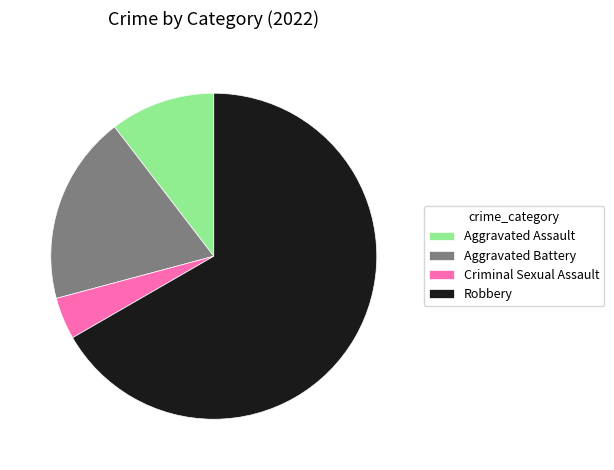

Rank the categories by value from lowest to highest.

Criminal Sexual Assault, Aggravated Assault, Aggravated Battery, Robbery